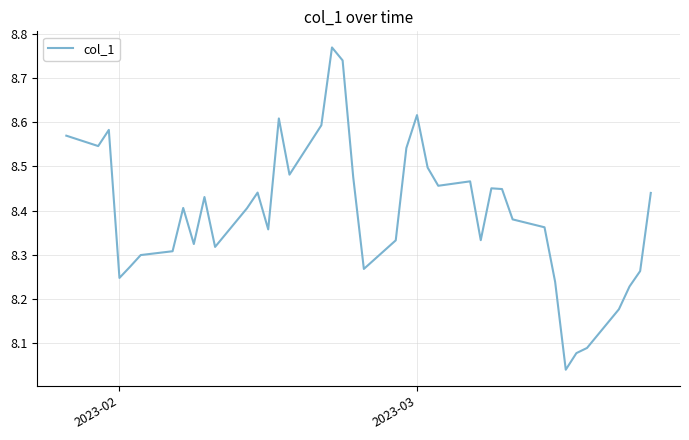

What is the difference between the maximum and minimum values?

0.7